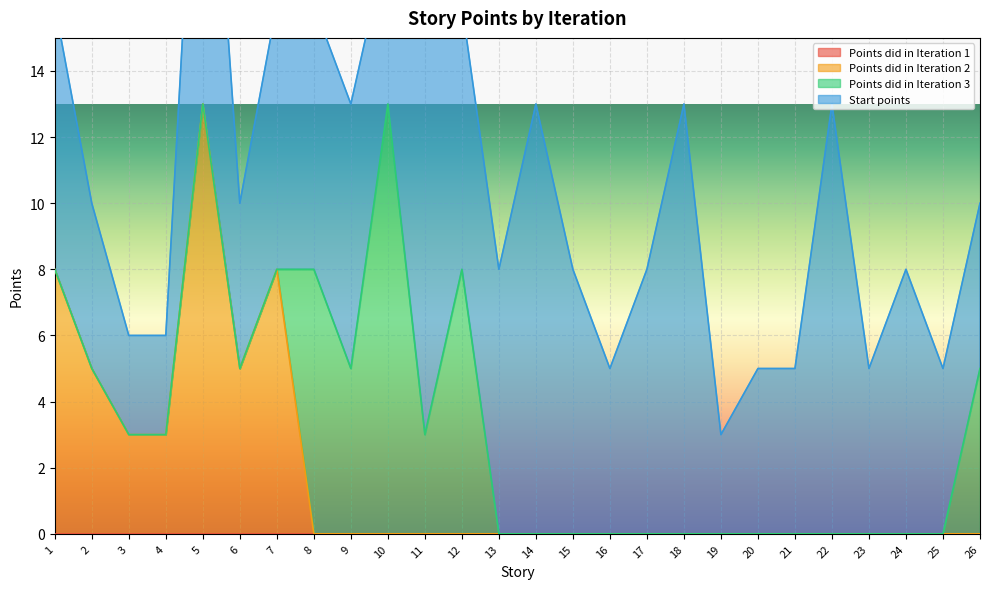

True or false: Points did in Iteration 1 and Start points cross at least once.

False